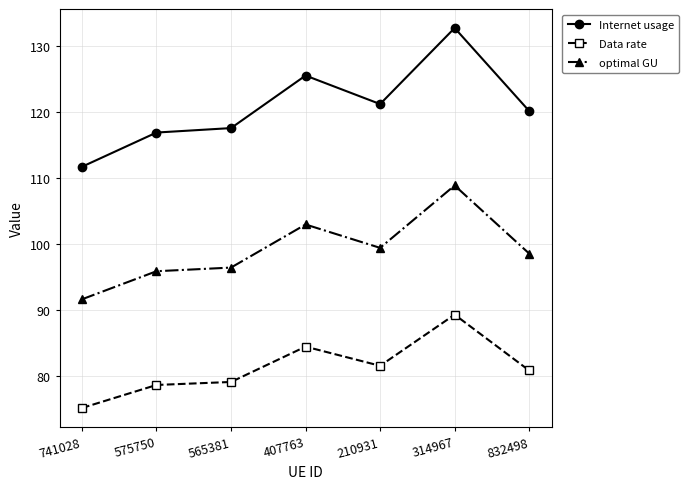

Which series changed the most between 565381 and 407763?

Internet usage